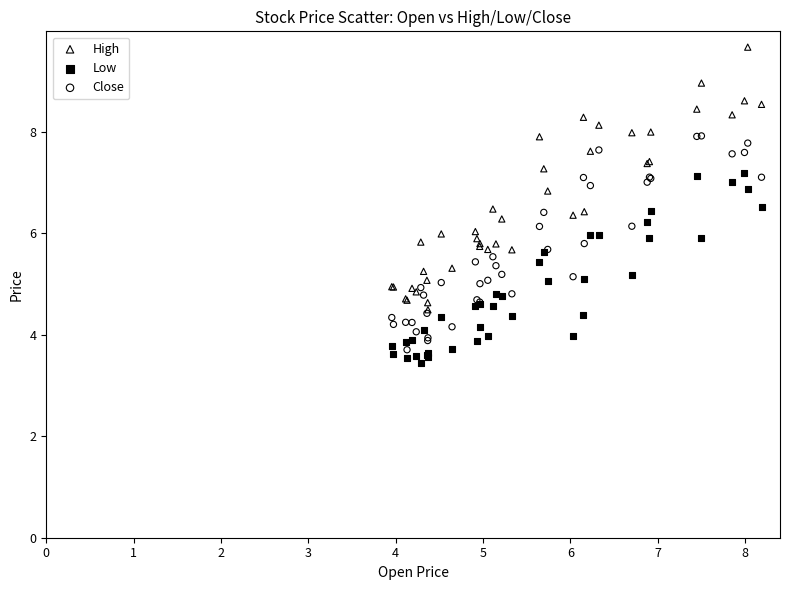

Which series reaches the minimum Y coordinate?

Low